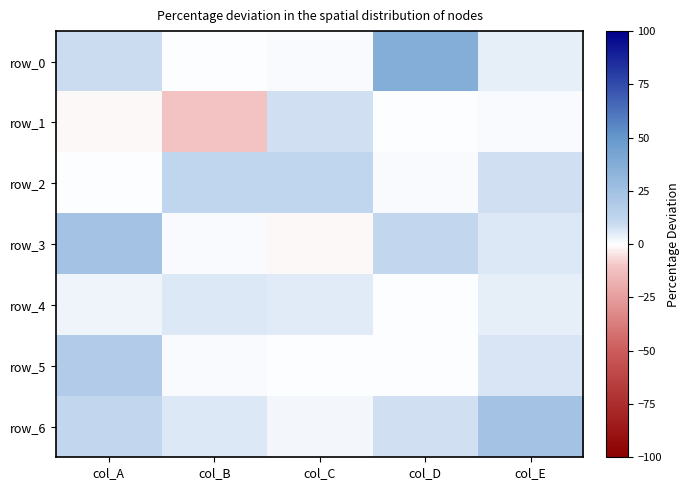

What is the average value of the row_2 series?

7